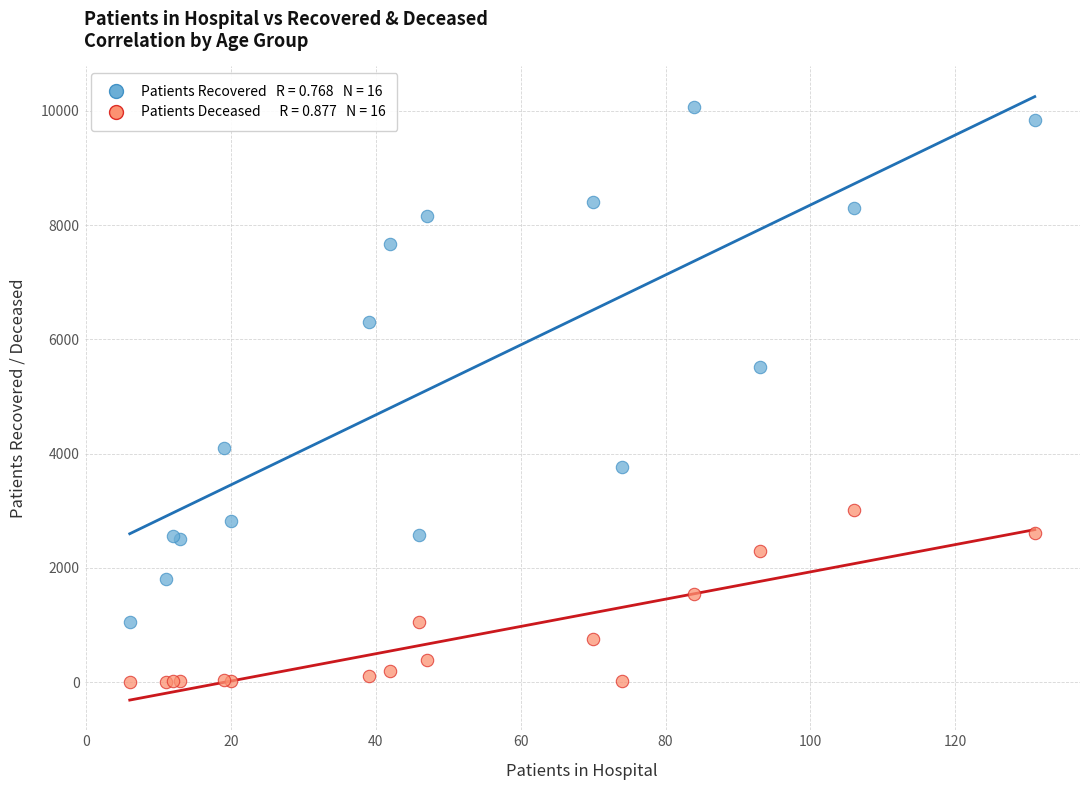

Across all series, what Y value is closest to 5034?

5522